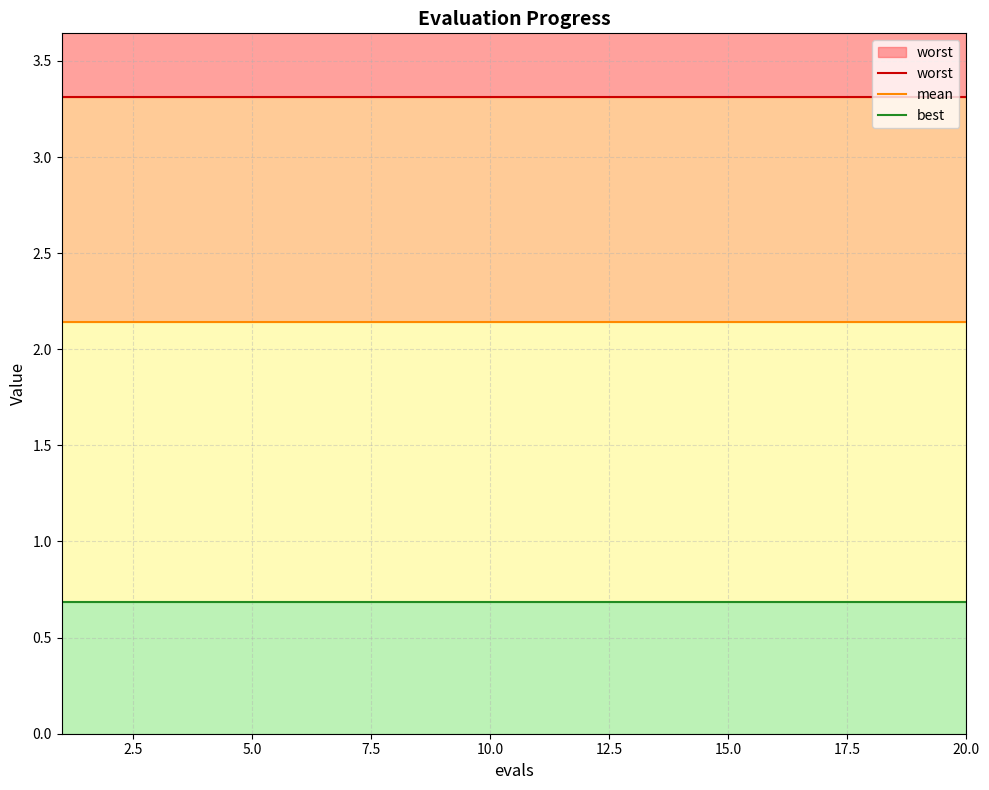

True or false: worst and mean cross at least once.

False